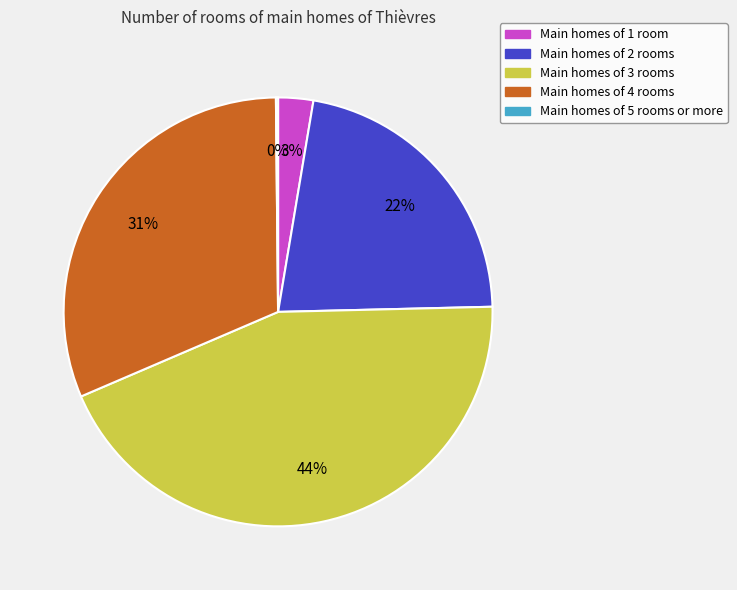

Is it true that Main homes of 3 rooms is 44% of the pie?

True